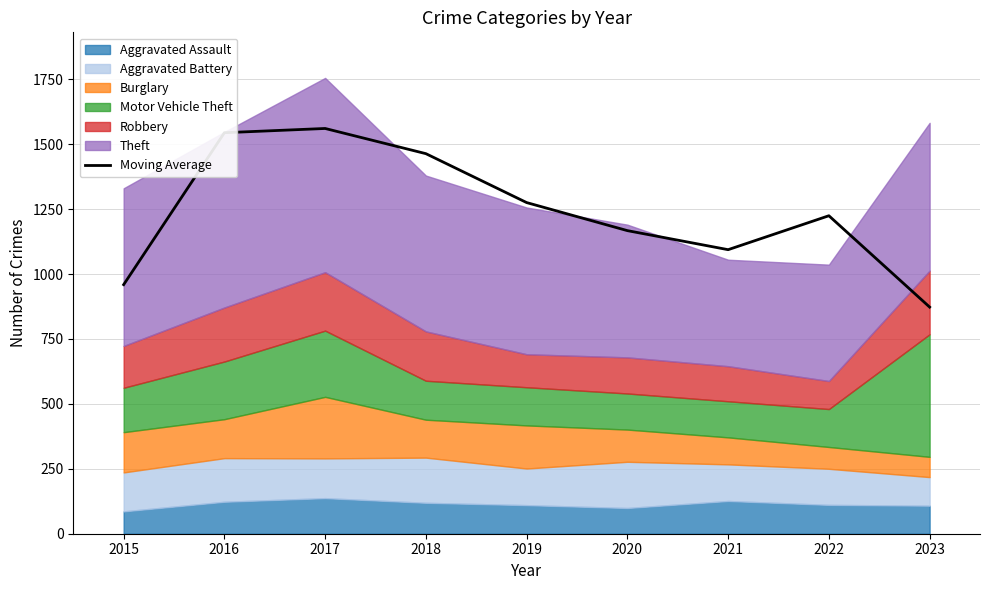

Does the chart display data point markers on the line(s)?

No